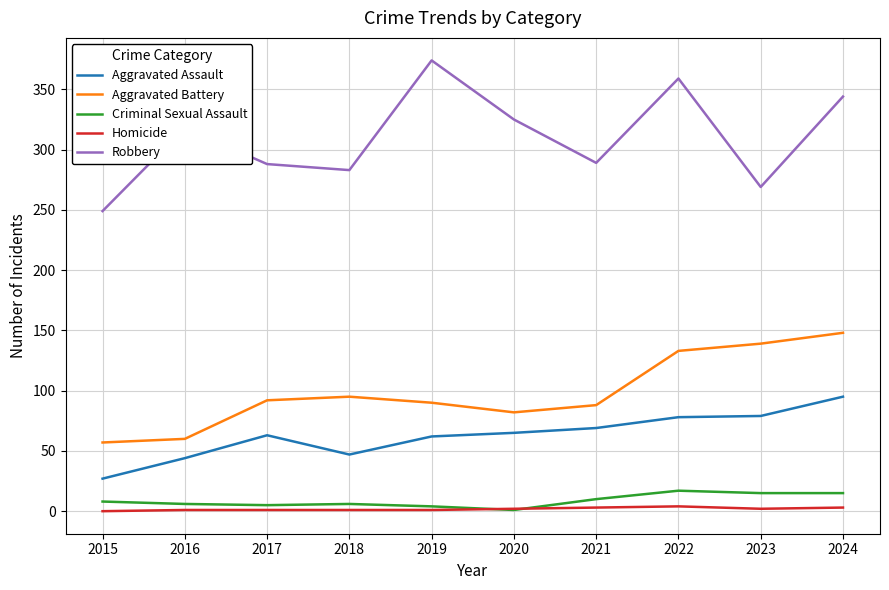

True or false: Aggravated Battery and Robbery intersect in this chart.

False